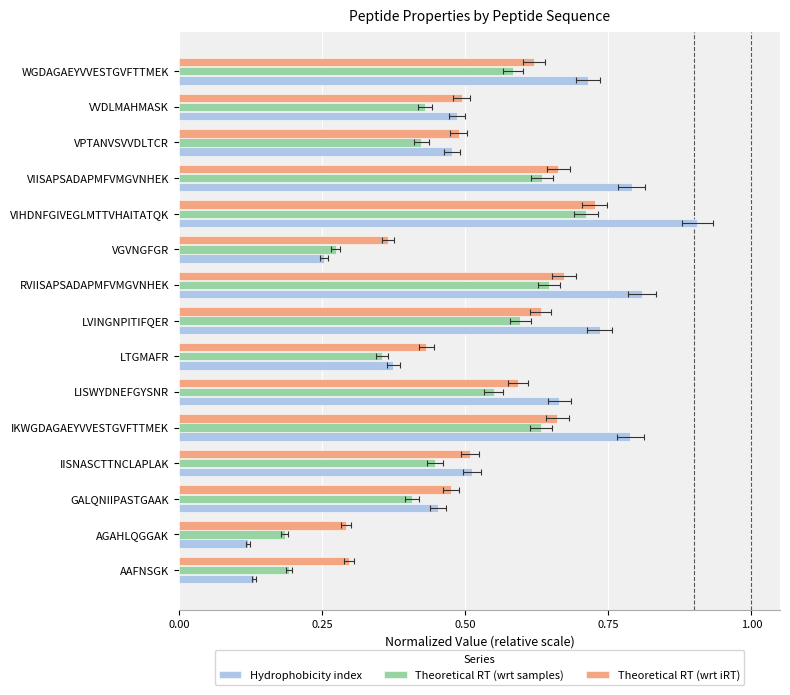

At how many categories does at least one series exceed 0?

15